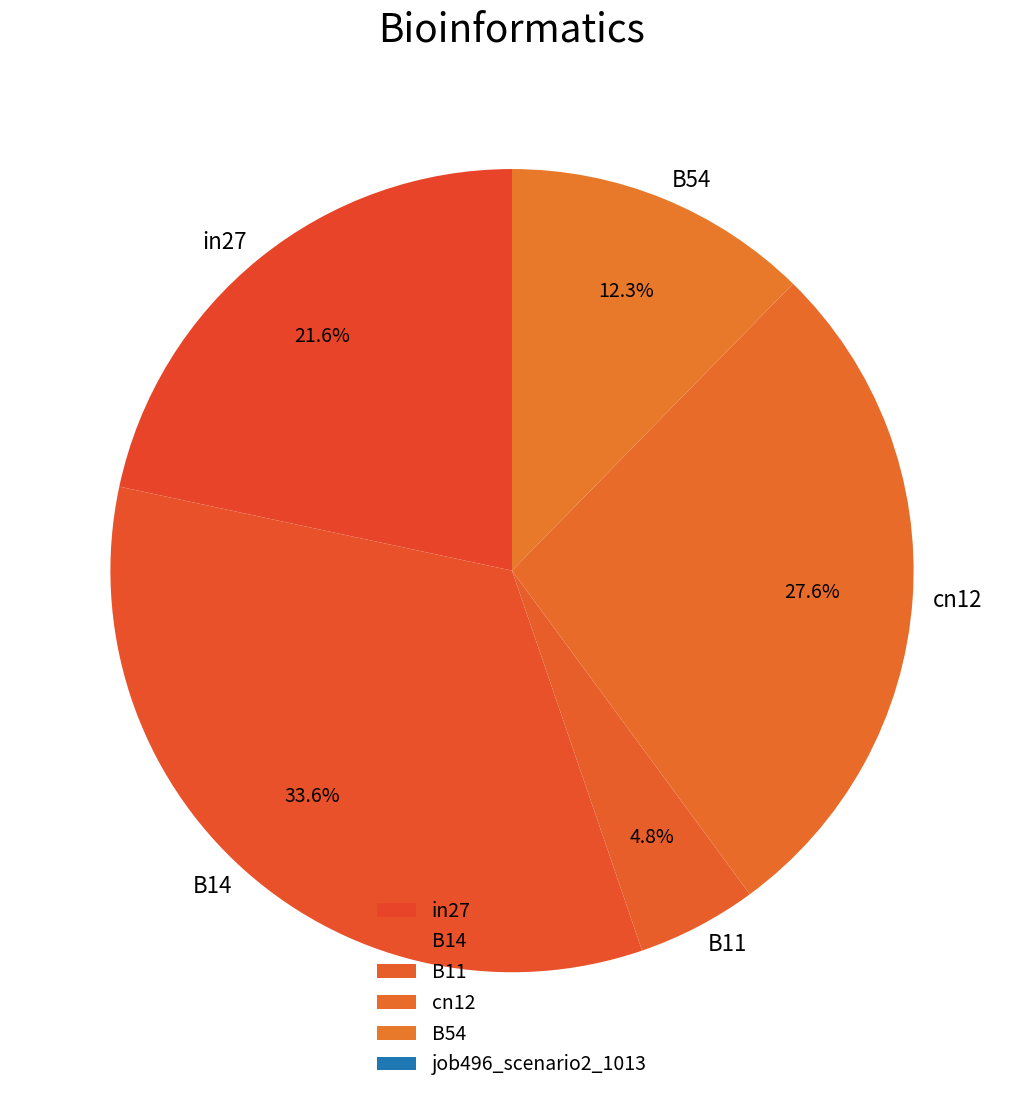

Combined, do cn12 and in27 account for over 50%?

No